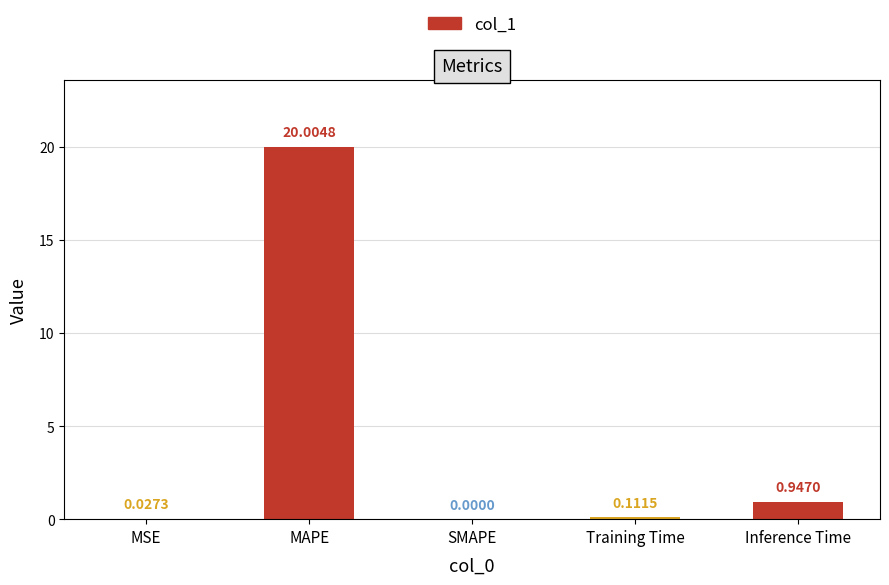

Between MAPE and MSE, which is larger?

MAPE